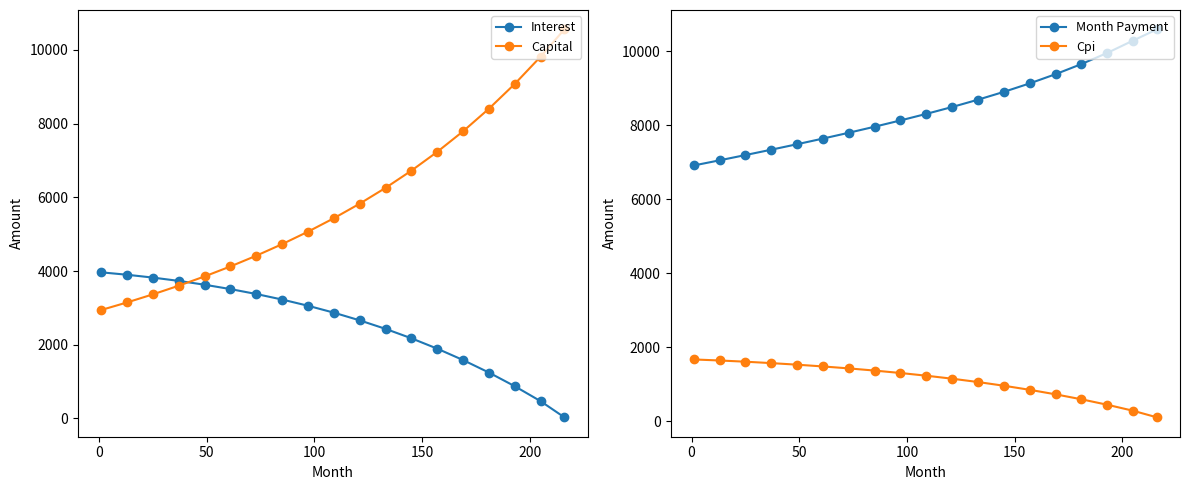

At how many categories does at least one series exceed 1267?

19